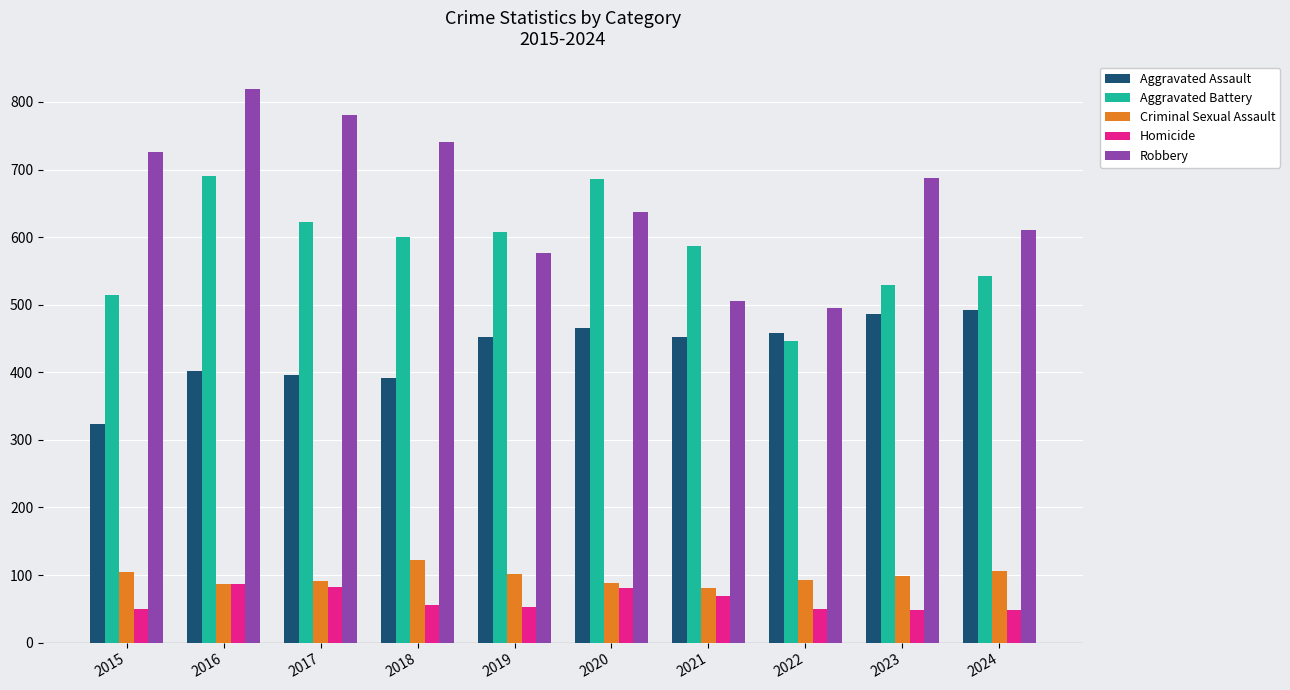

What is the difference between the highest and lowest values at 2019?

555